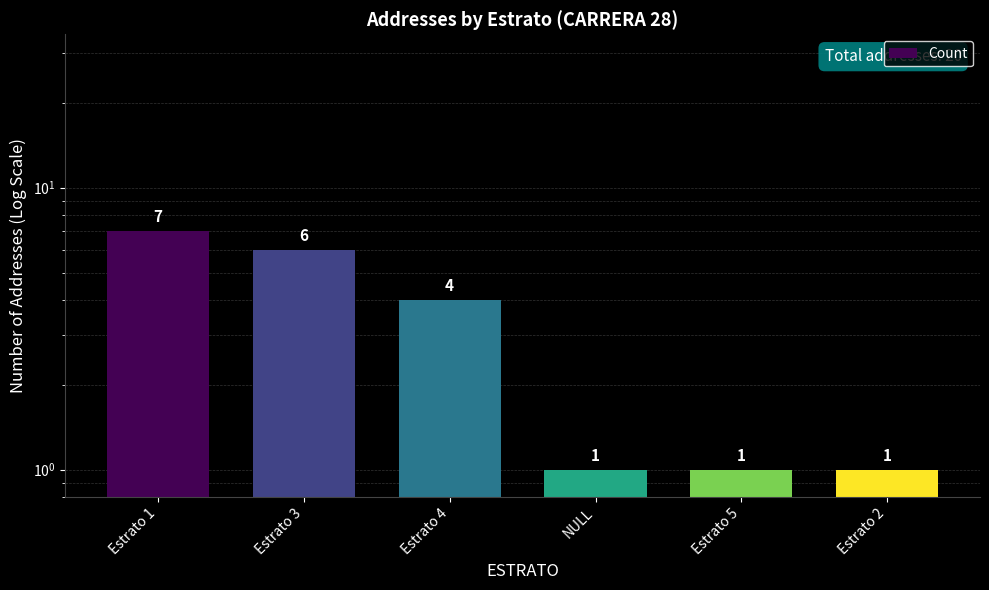

Rank the categories by value from lowest to highest.

NULL, Estrato 5, Estrato 2, Estrato 4, Estrato 3, Estrato 1